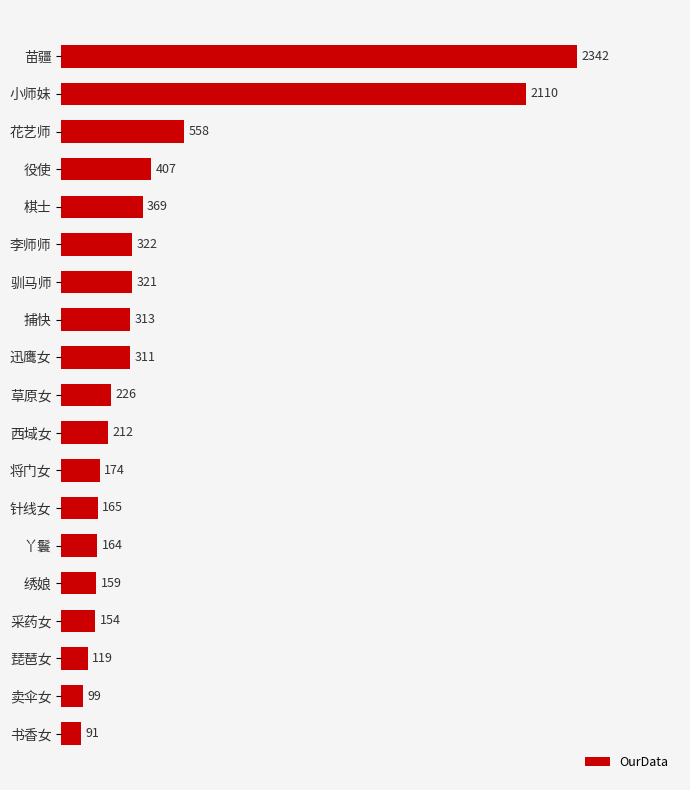

What is the difference between the second highest and second lowest values?

2011